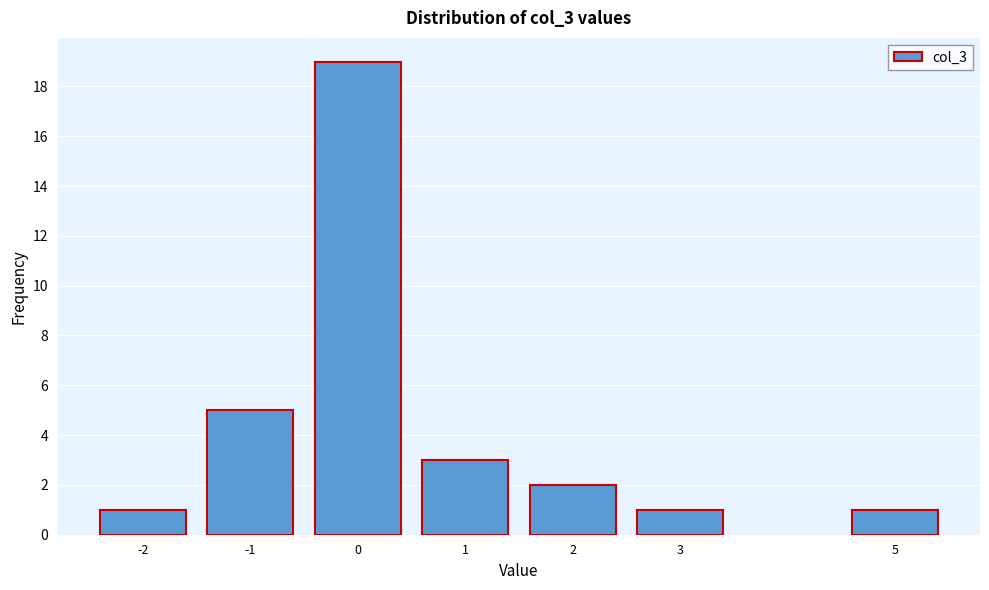

Reading left to right, list all the values displayed in this chart.

1	5	19	3	2	1	1